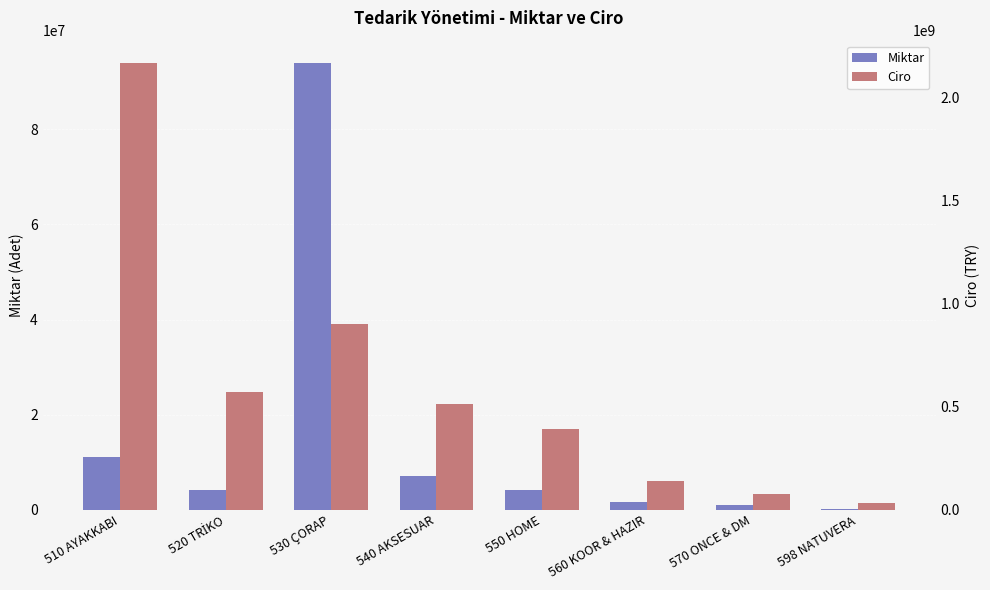

What is the smallest value displayed?

181505.0